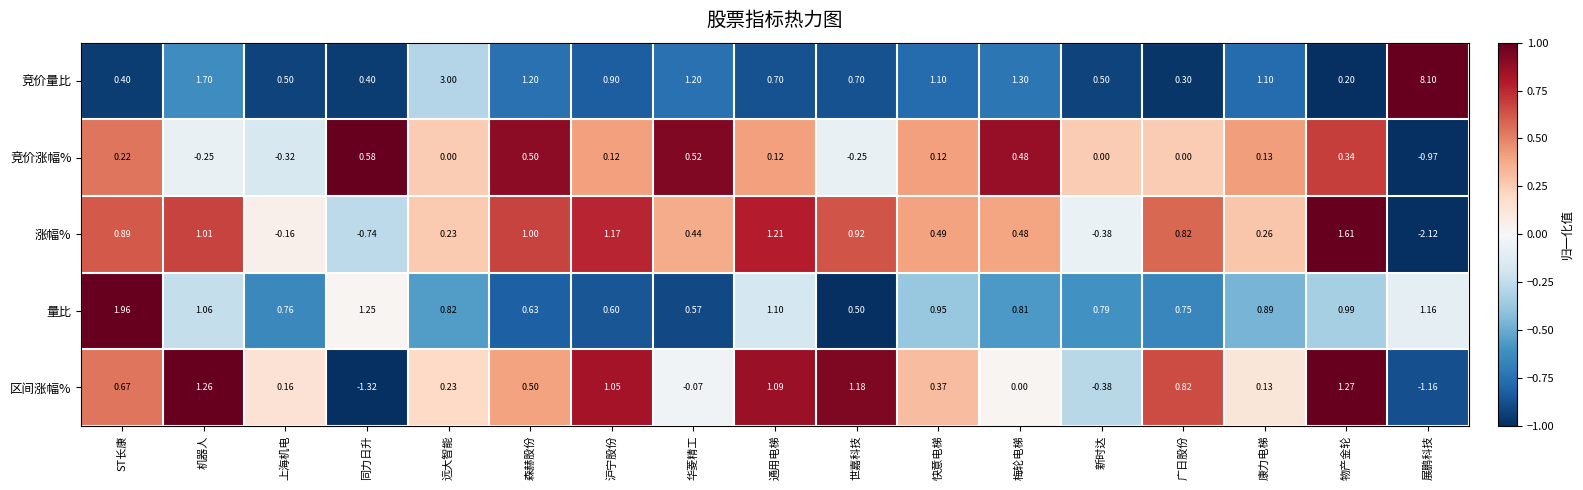

At which label does 区间涨幅% reach its peak?

物产金轮